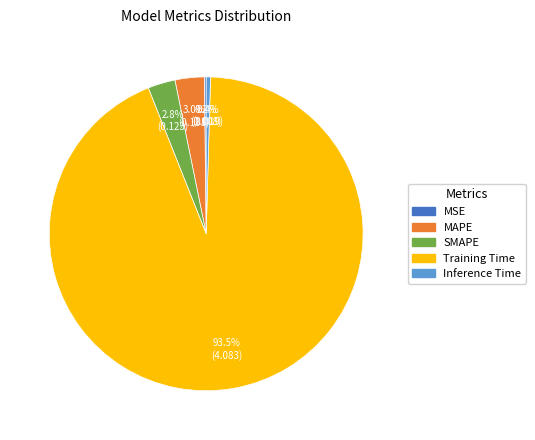

Which has a higher value, MAPE or Training Time?

Training Time